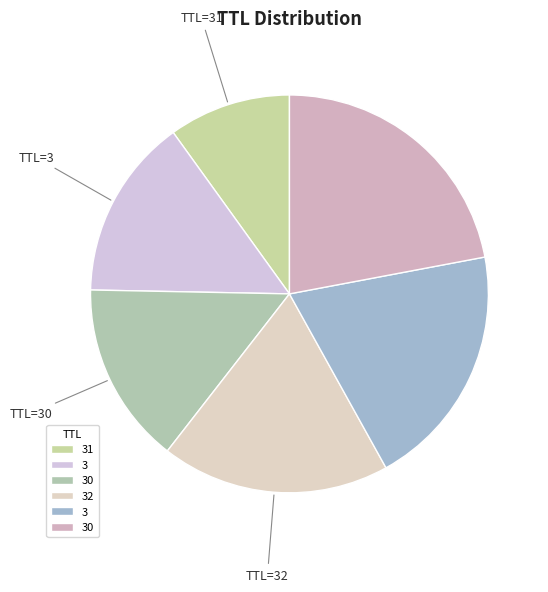

Is there a majority slice in this chart?

No